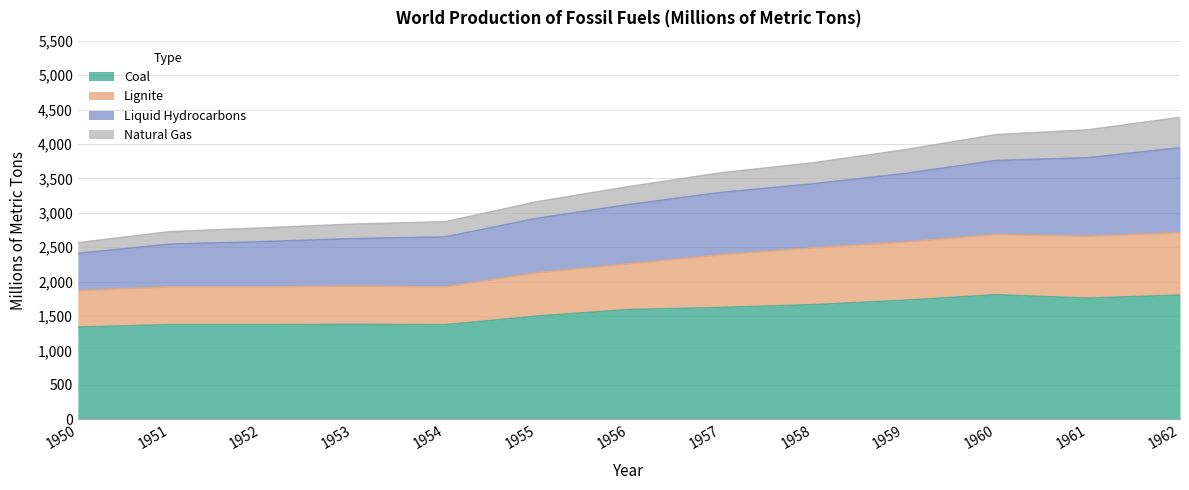

At which category does the chart reach its minimum across all series?

1950